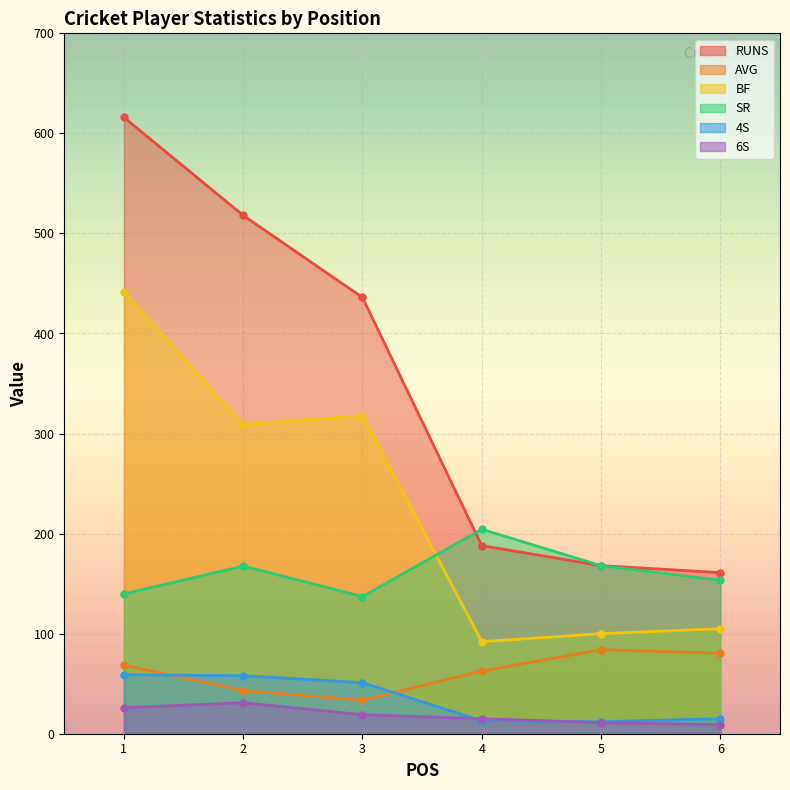

Reading left to right, what are all the values shown in this chart?

RUNS: 616.0	518.0	436.0	188.0	168.0	161.0
AVG: 68.4	43.2	33.5	62.7	84.0	80.5
BF: 441.0	309.0	318.0	92.0	100.0	105.0
SR: 139.7	167.6	137.1	204.3	168.0	153.3
4S: 59.0	58.0	51.0	13.0	12.0	15.0
6S: 26.0	31.0	19.0	15.0	11.0	9.0